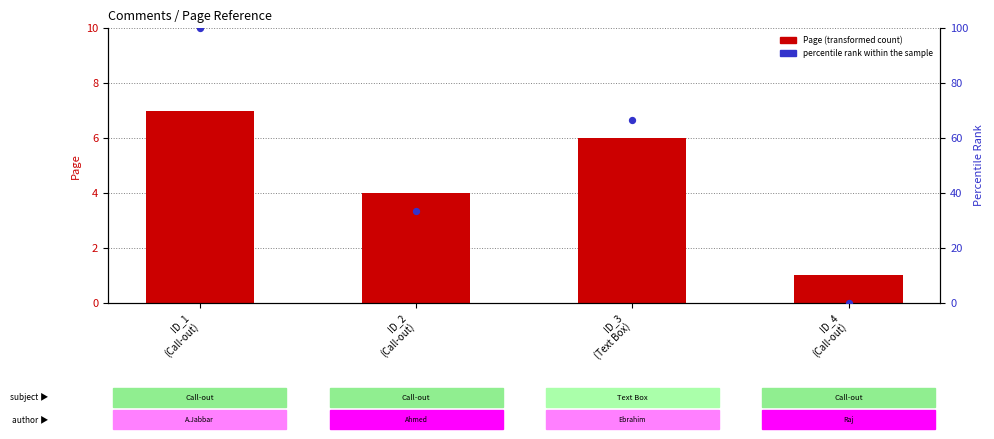

Is the value of Page (transformed count) at ID_4
(Call-out) greater than the value of percentile rank within the sample at ID_3
(Text Box)?

No